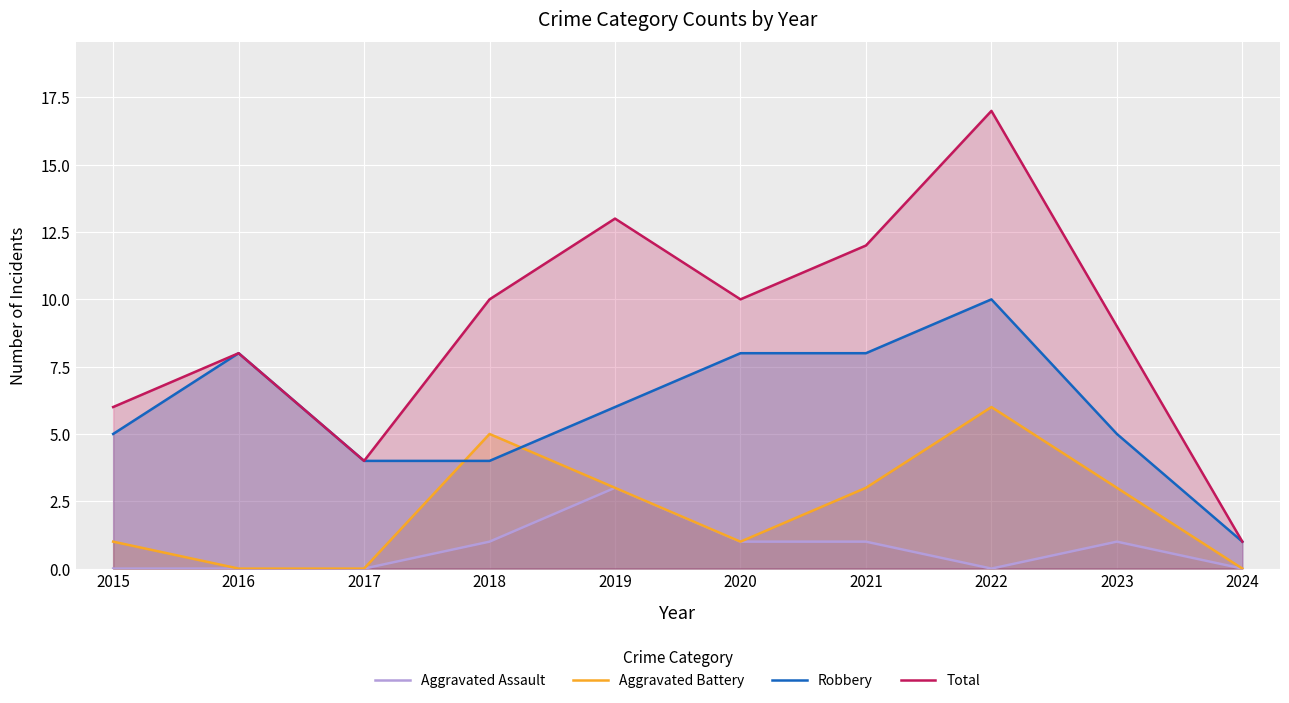

Reading left to right, list all the values displayed in this chart.

Aggravated Assault: 2015=0	2016=0	2017=0	2018=1	2019=3	2020=1	2021=1	2022=0	2023=1	2024=0
Aggravated Battery: 2015=1	2016=0	2017=0	2018=5	2019=3	2020=1	2021=3	2022=6	2023=3	2024=0
Robbery: 2015=5	2016=8	2017=4	2018=4	2019=6	2020=8	2021=8	2022=10	2023=5	2024=1
Total: 2015=6	2016=8	2017=4	2018=10	2019=13	2020=10	2021=12	2022=17	2023=9	2024=1